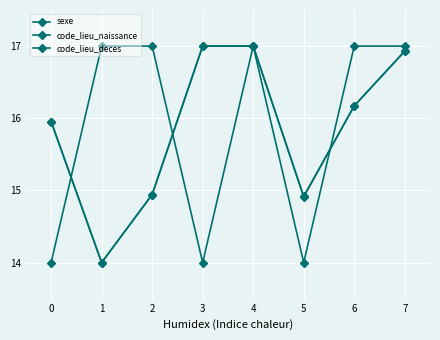

What is the value of the code_lieu_naissance point at the 5th from the left?

17.0